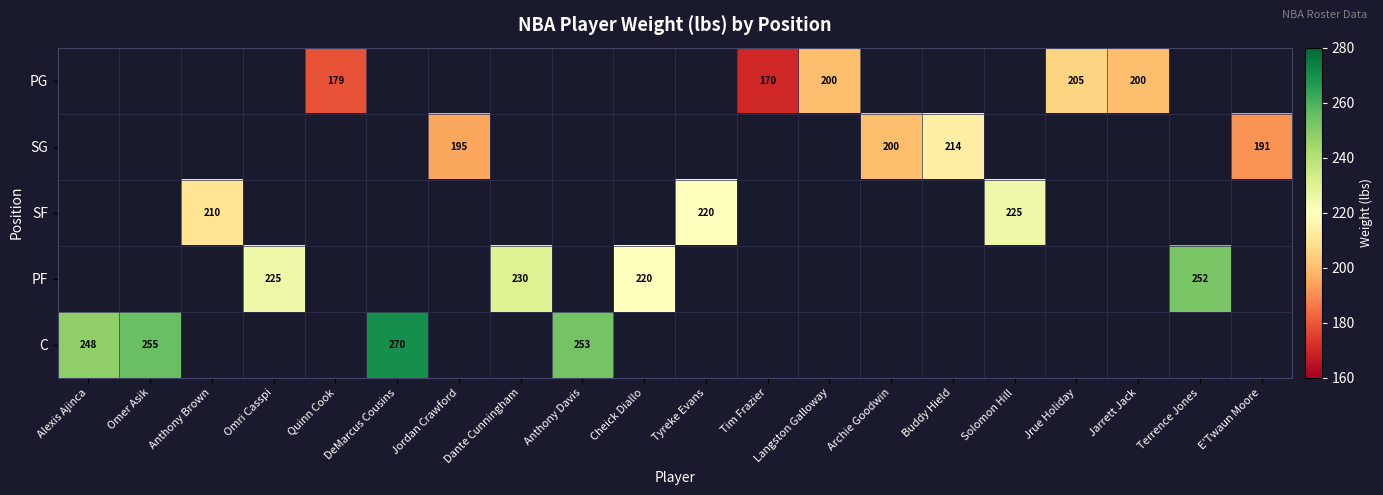

How many positive values does the PG series have?

5